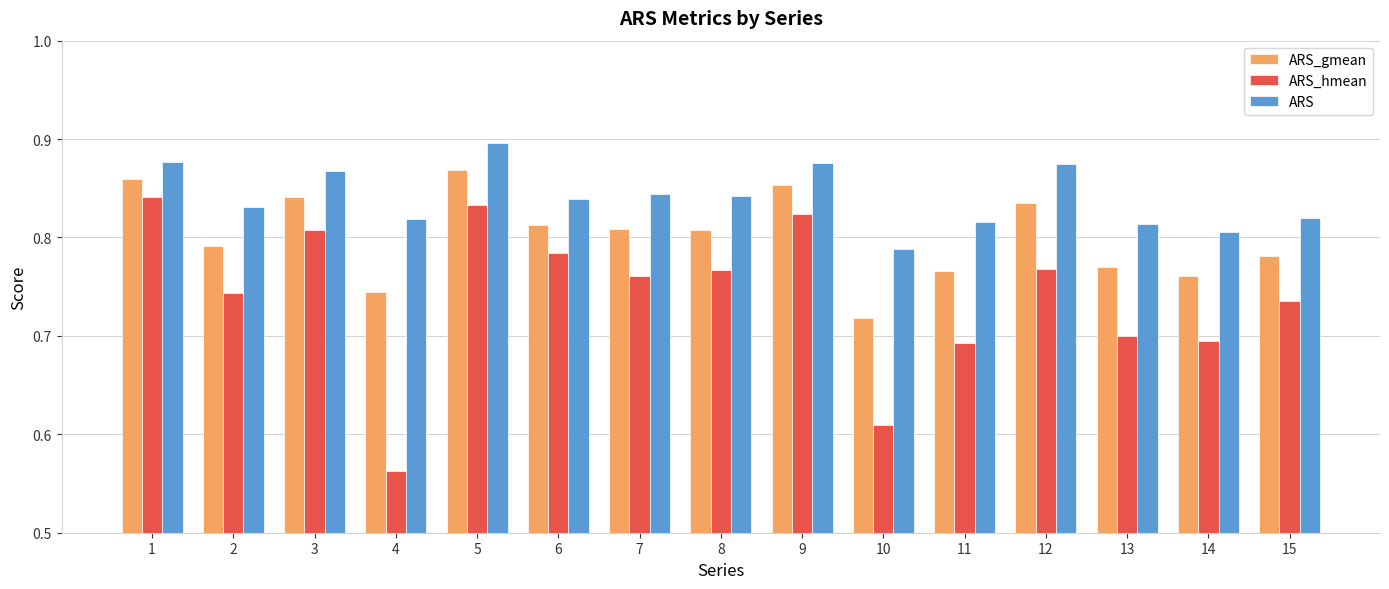

At which label is ARS_hmean closest to 0?

4